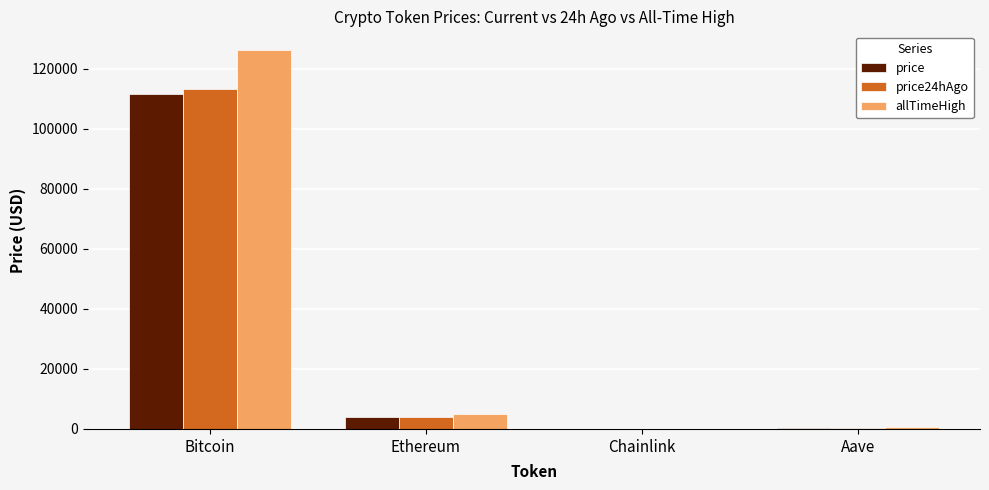

At which category does the chart reach its peak across all series?

Bitcoin